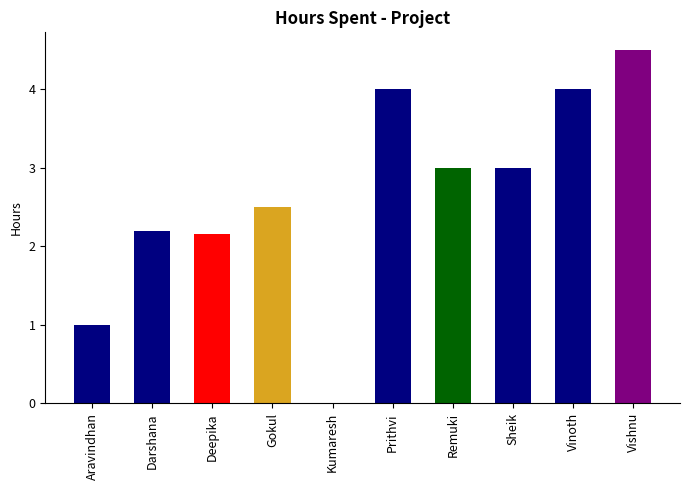

Approximately how many times larger is the value at Vinoth compared to Aravindhan?

4.0